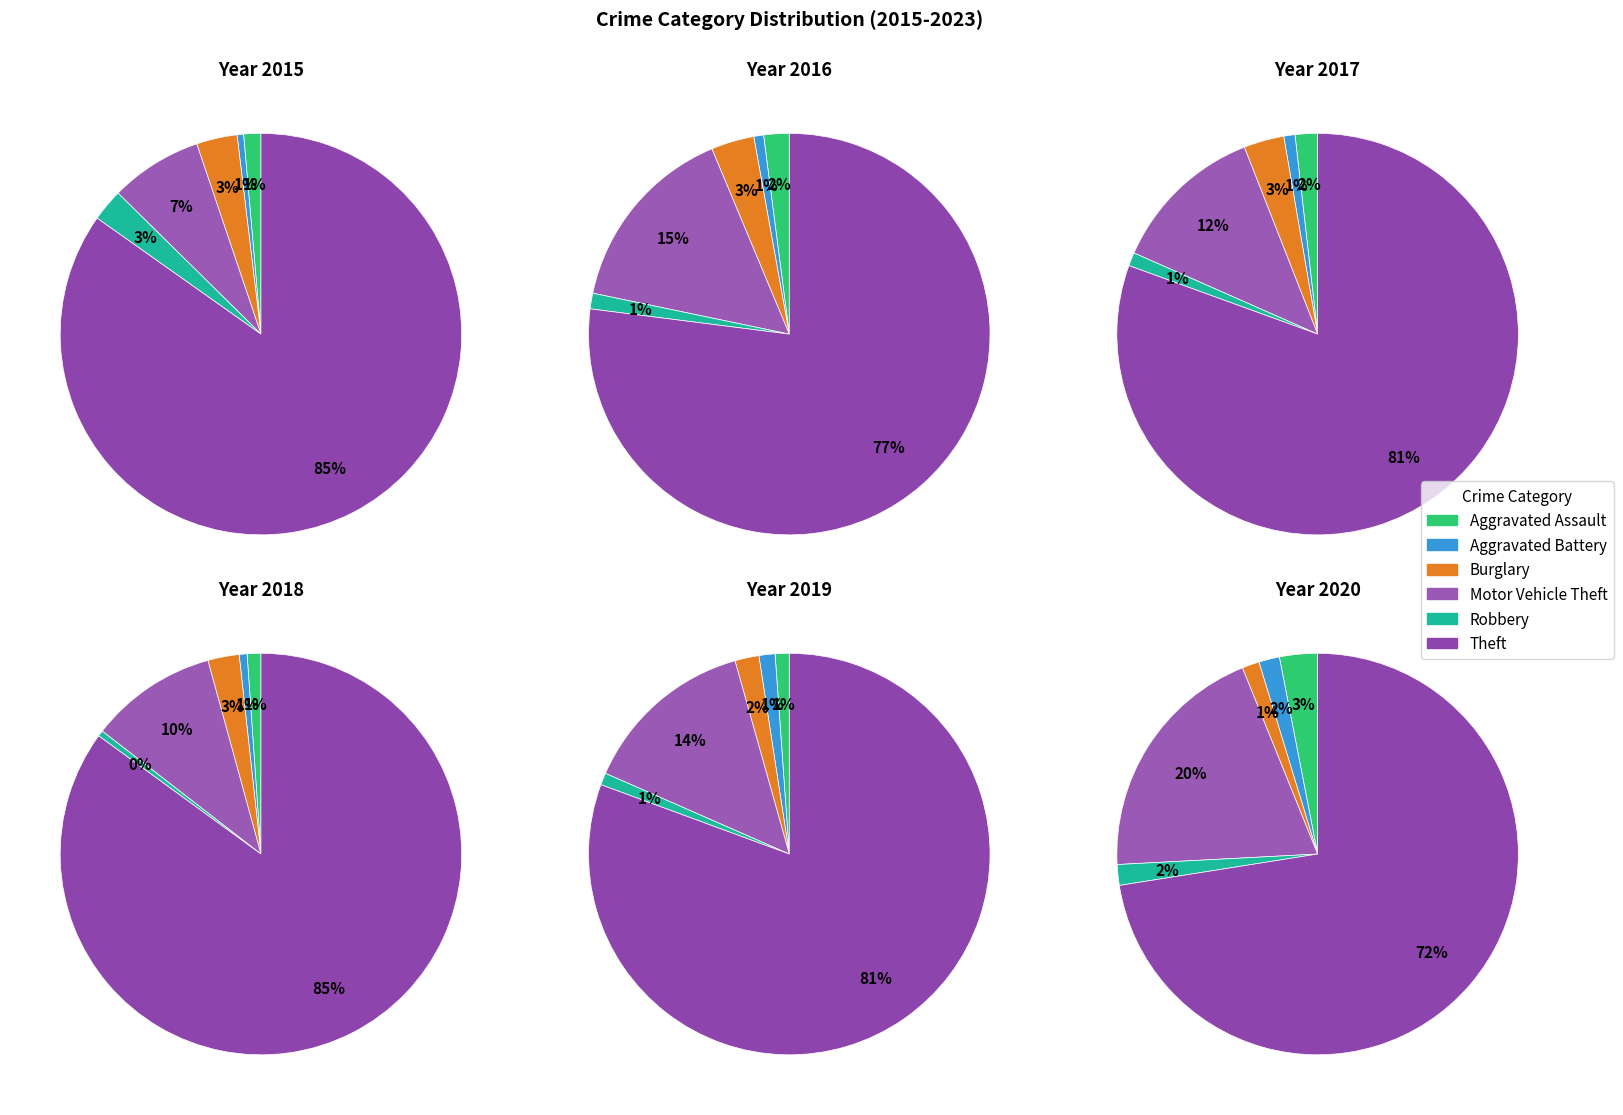

Is there a majority slice in this chart?

Yes